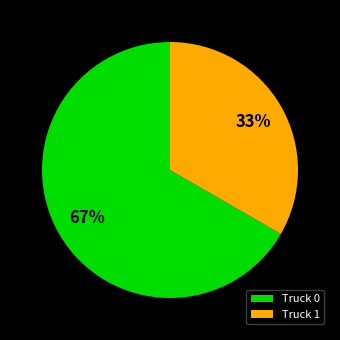

To the nearest percent, what is the combined percentage of Truck 1 and Truck 0?

100%